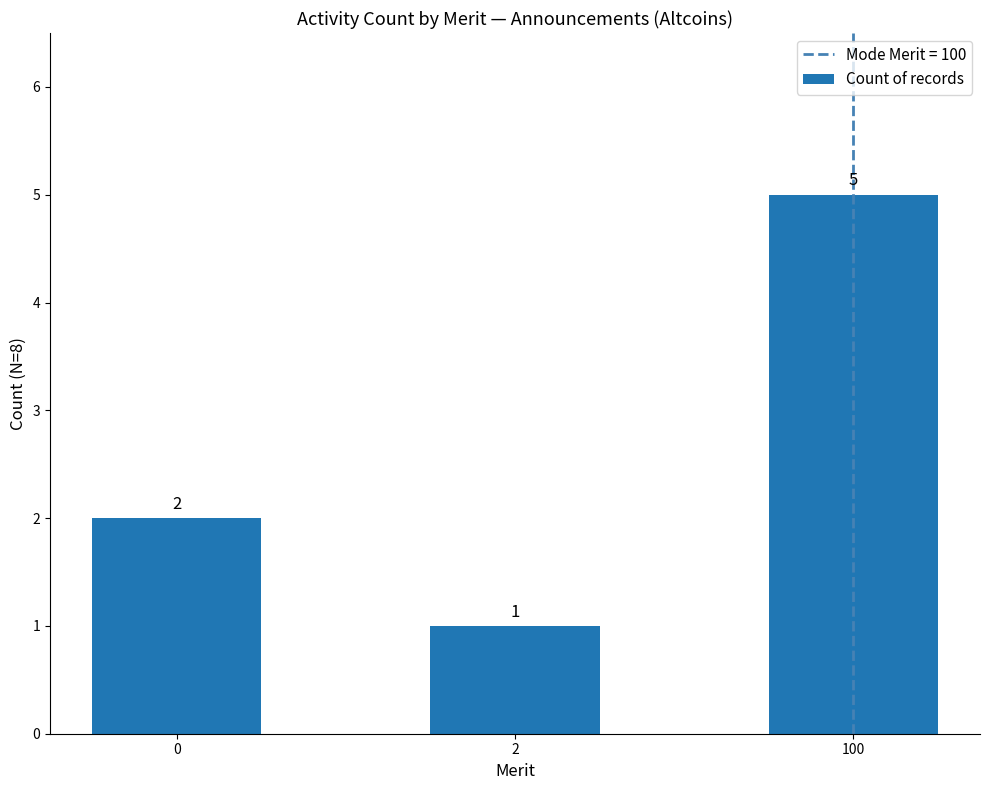

The chart shows a value of 5 at 100. True or false?

True